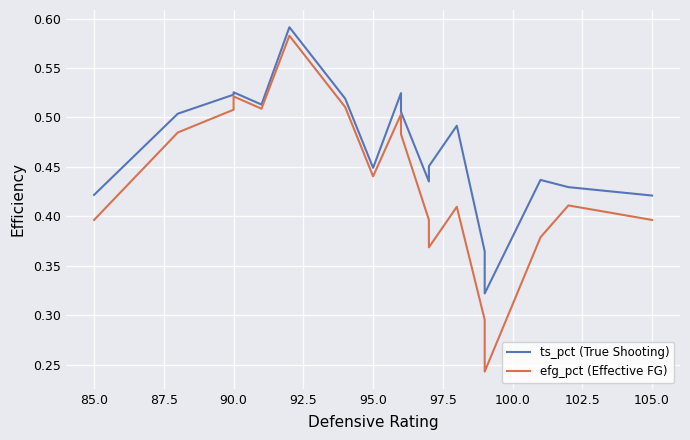

What is the difference between the maximum and minimum values in the ts_pct (True Shooting) series?

0.3